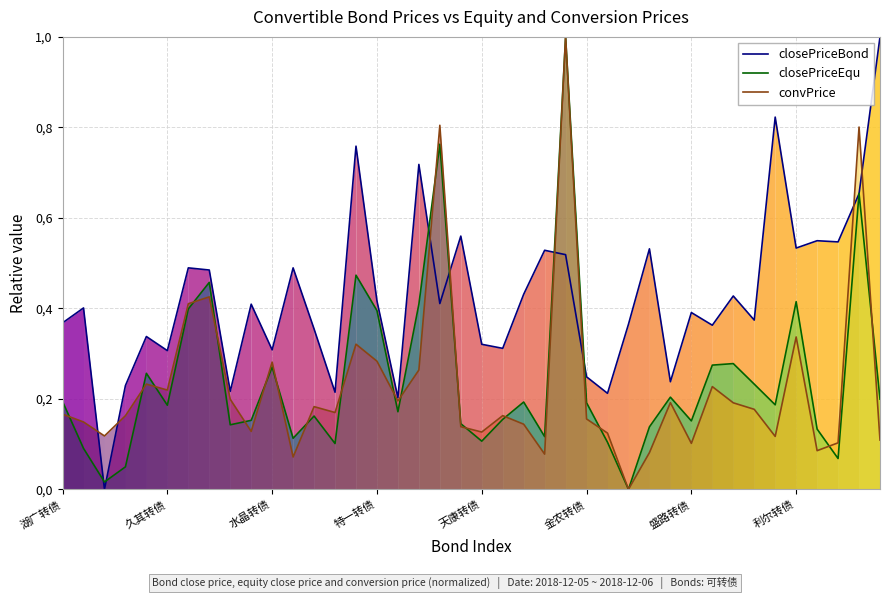

The closePriceBond series shows 1.0 at 17. True or false?

False